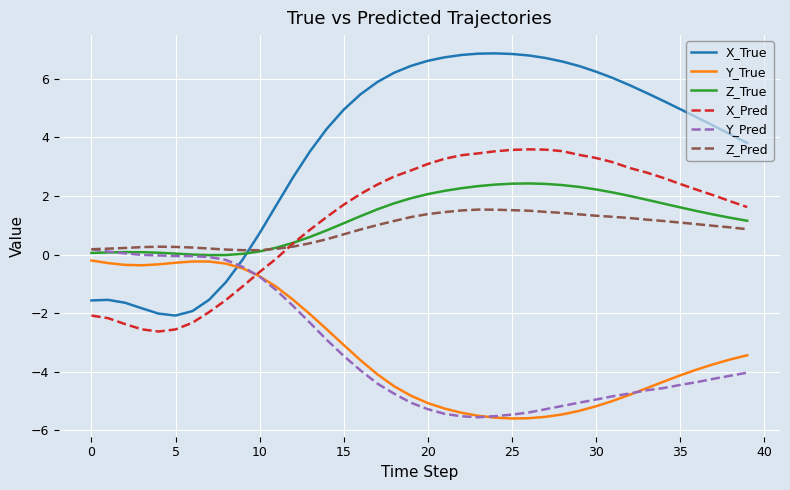

Which series has the largest range (max minus min)?

X_True